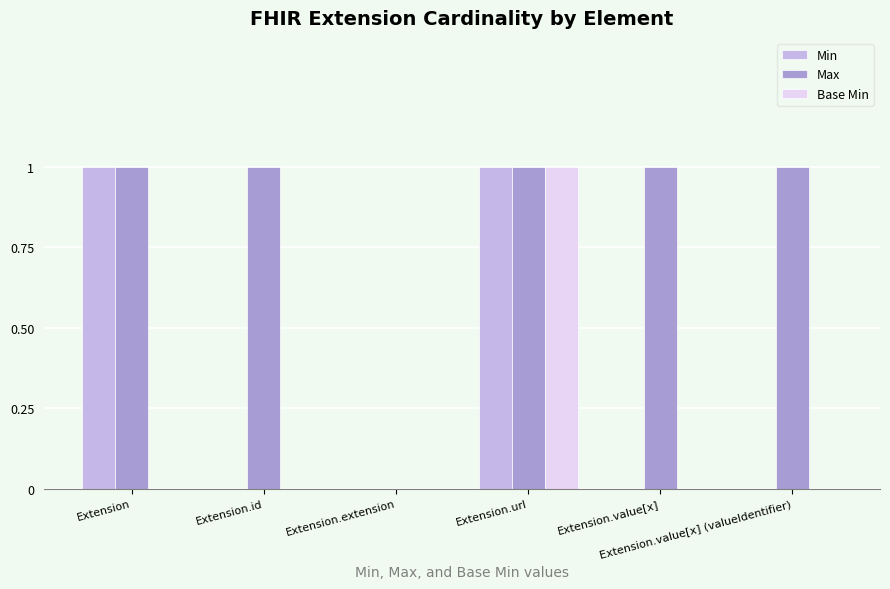

How many categories are shown in the chart?

6